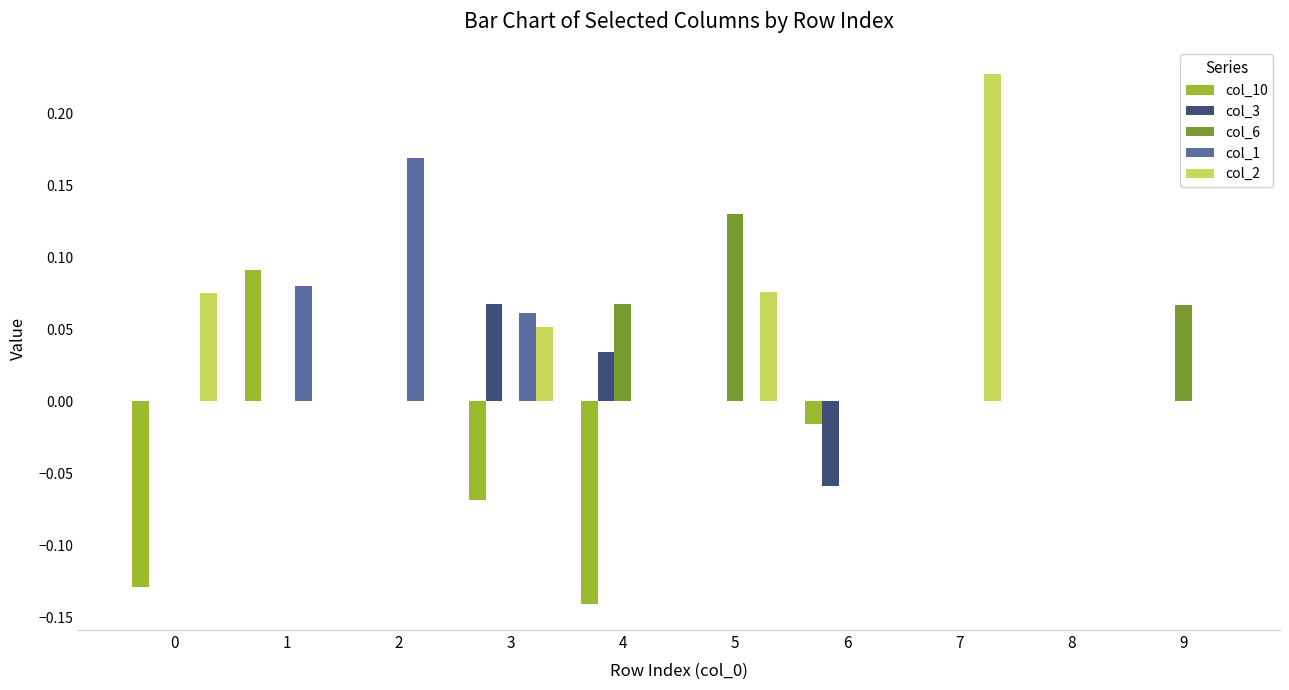

How many col_6 values are between 0 and 1?

10